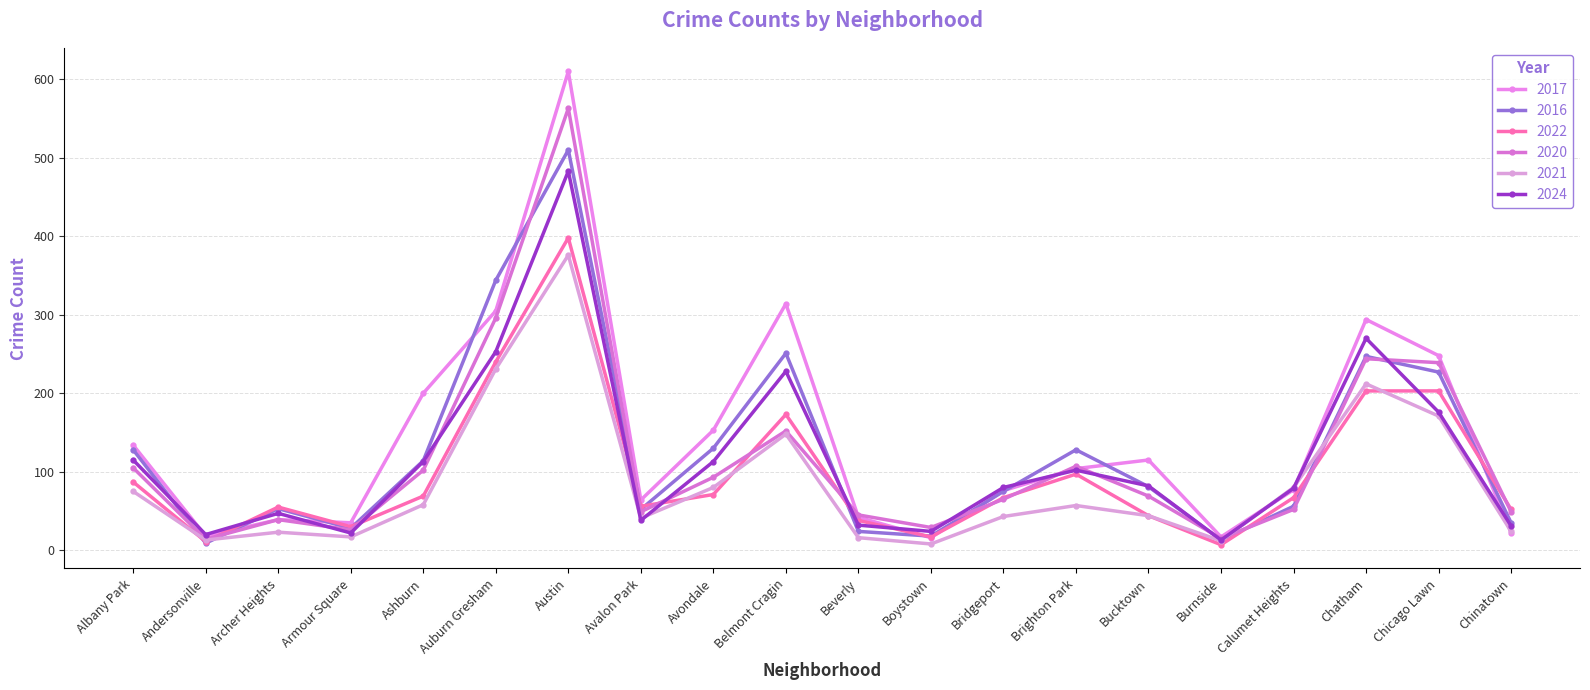

List the labels in order of 2022 value, largest first.

Austin, Auburn Gresham, Chatham, Chicago Lawn, Belmont Cragin, Brighton Park, Albany Park, Avondale, Ashburn, Bridgeport, Calumet Heights, Avalon Park, Archer Heights, Chinatown, Bucktown, Beverly, Armour Square, Boystown, Andersonville, Burnside